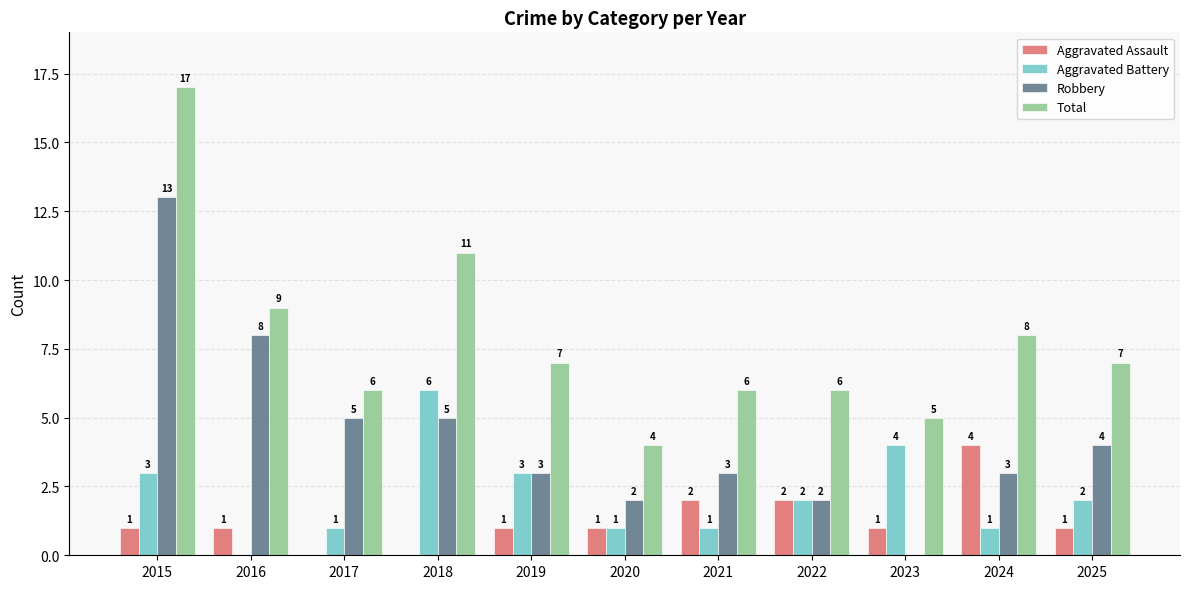

Is it true that Robbery equals 13 at 2015?

True